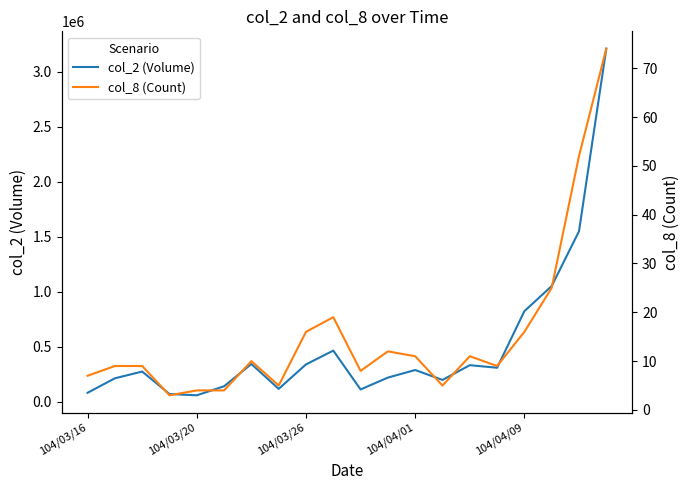

Reading left to right, what are all the values shown in this chart?

col_2 (Volume): 83570	215200	276400	72220	60690	142720	345040	118950	341400	466680	113790	221570	290400	200230	334340	311160	825000	1053310	1550570	3210170
col_8 (Count): 7	9	9	3	4	4	10	5	16	19	8	12	11	5	11	9	16	25	52	74